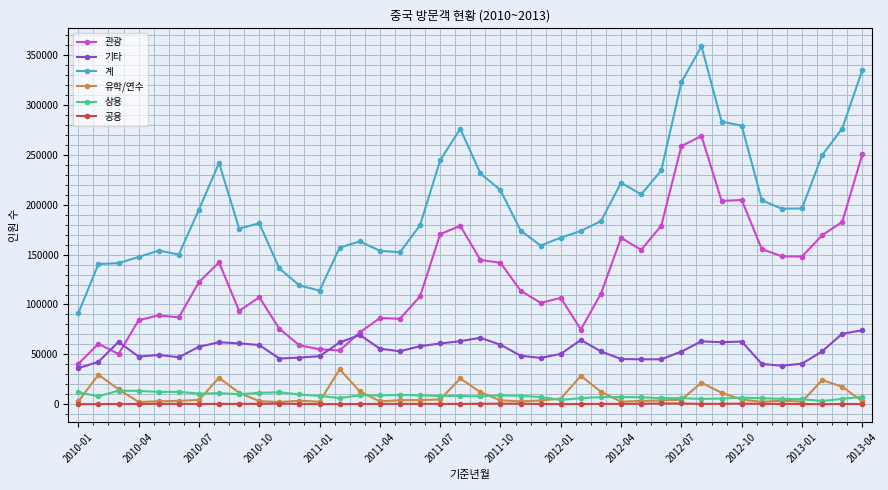

Which series has the widest spread of values?

계